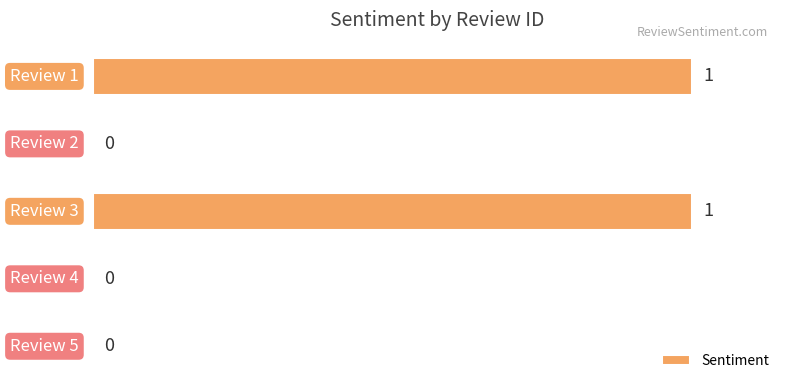

How many values are between 0 and 1?

5